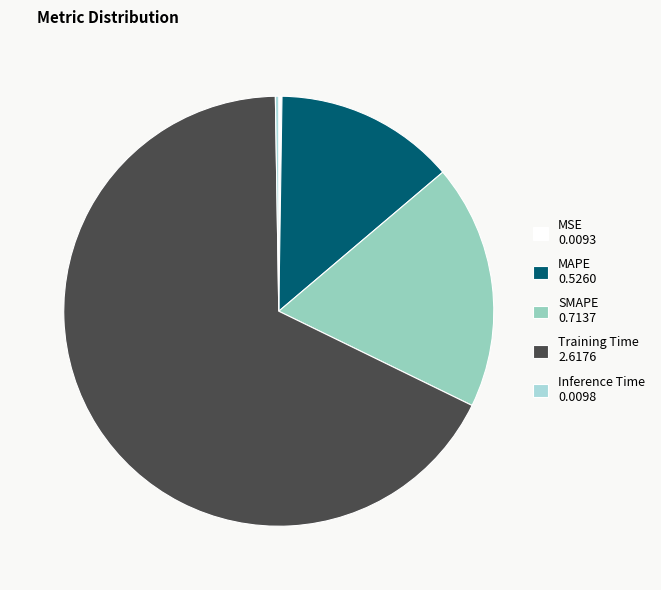

Which slice is the largest?

Training Time